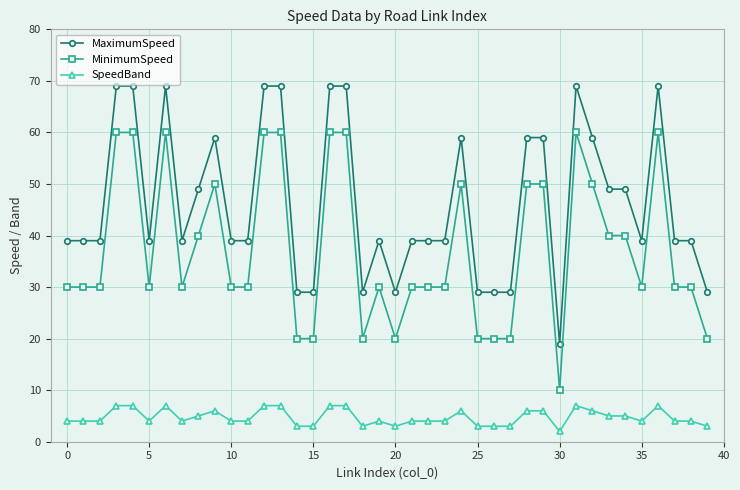

Reading left to right, extract all data points from this chart.

MaximumSpeed: 39	39	39	69	69	39	69	39	49	59	39	39	69	69	29	29	69	69	29	39	29	39	39	39	59	29	29	29	59	59	19	69	59	49	49	39	69	39	39	29
MinimumSpeed: 30	30	30	60	60	30	60	30	40	50	30	30	60	60	20	20	60	60	20	30	20	30	30	30	50	20	20	20	50	50	10	60	50	40	40	30	60	30	30	20
SpeedBand: 4	4	4	7	7	4	7	4	5	6	4	4	7	7	3	3	7	7	3	4	3	4	4	4	6	3	3	3	6	6	2	7	6	5	5	4	7	4	4	3